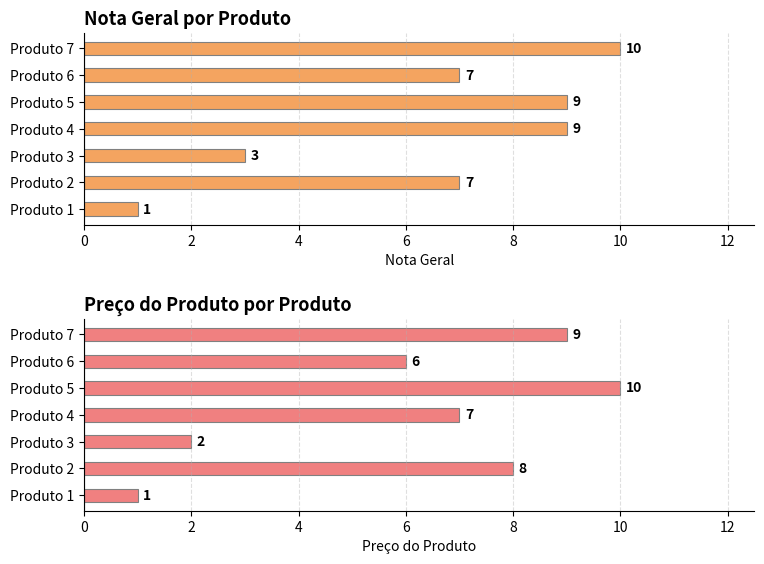

At which label does Preço do Produto first exceed 7?

Produto 2